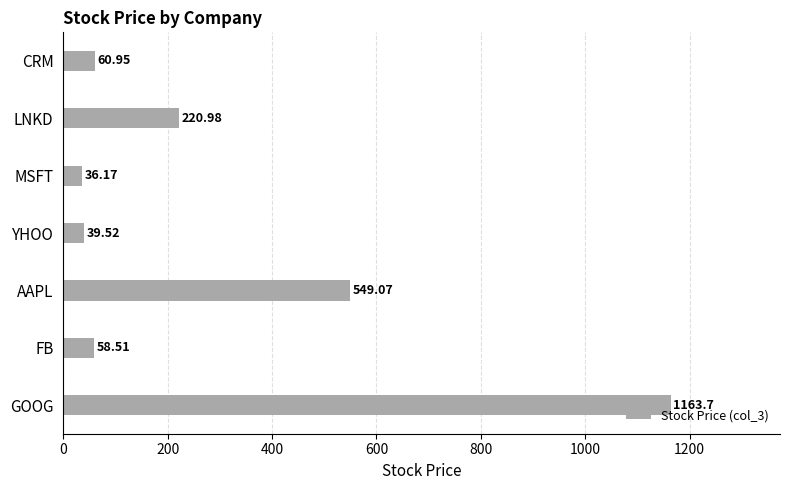

What is the change in value from GOOG to YHOO?

-1124.2